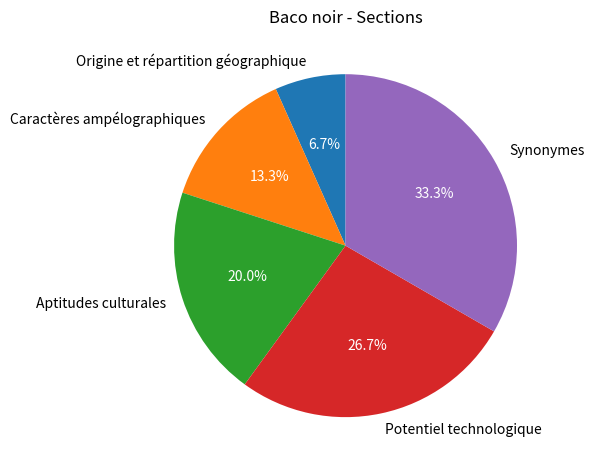

Approximately how many times larger is the value at Caractères ampélographiques compared to Aptitudes culturales?

0.7